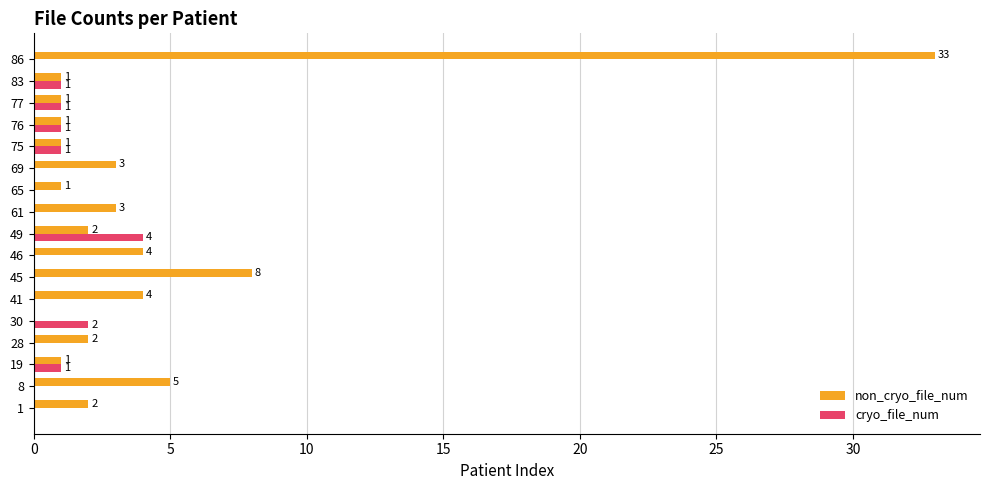

What is the sum of the non_cryo_file_num values at 69 and 77?

4